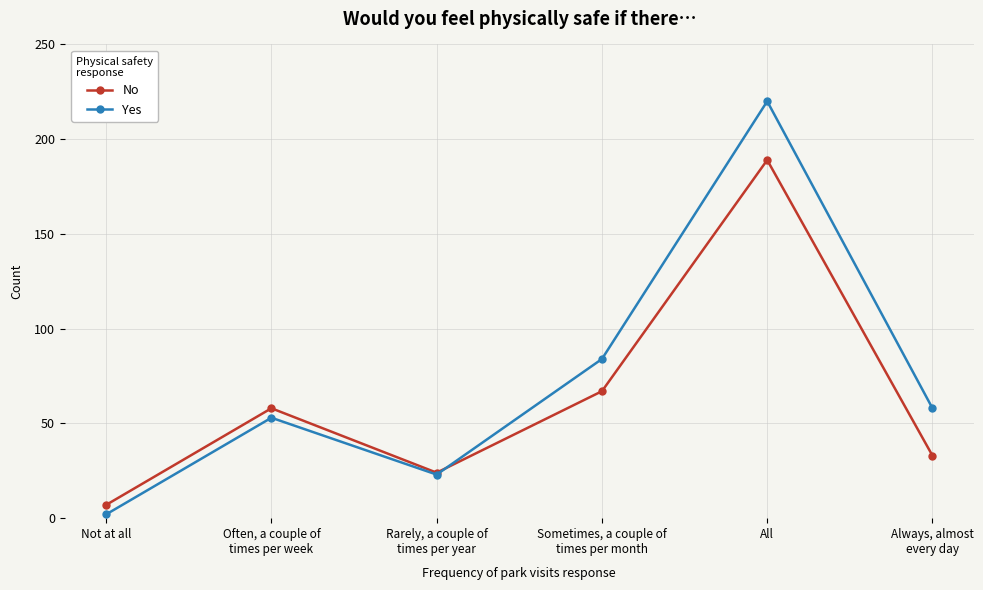

Rank the series by their maximum value, from lowest to highest.

No, Yes